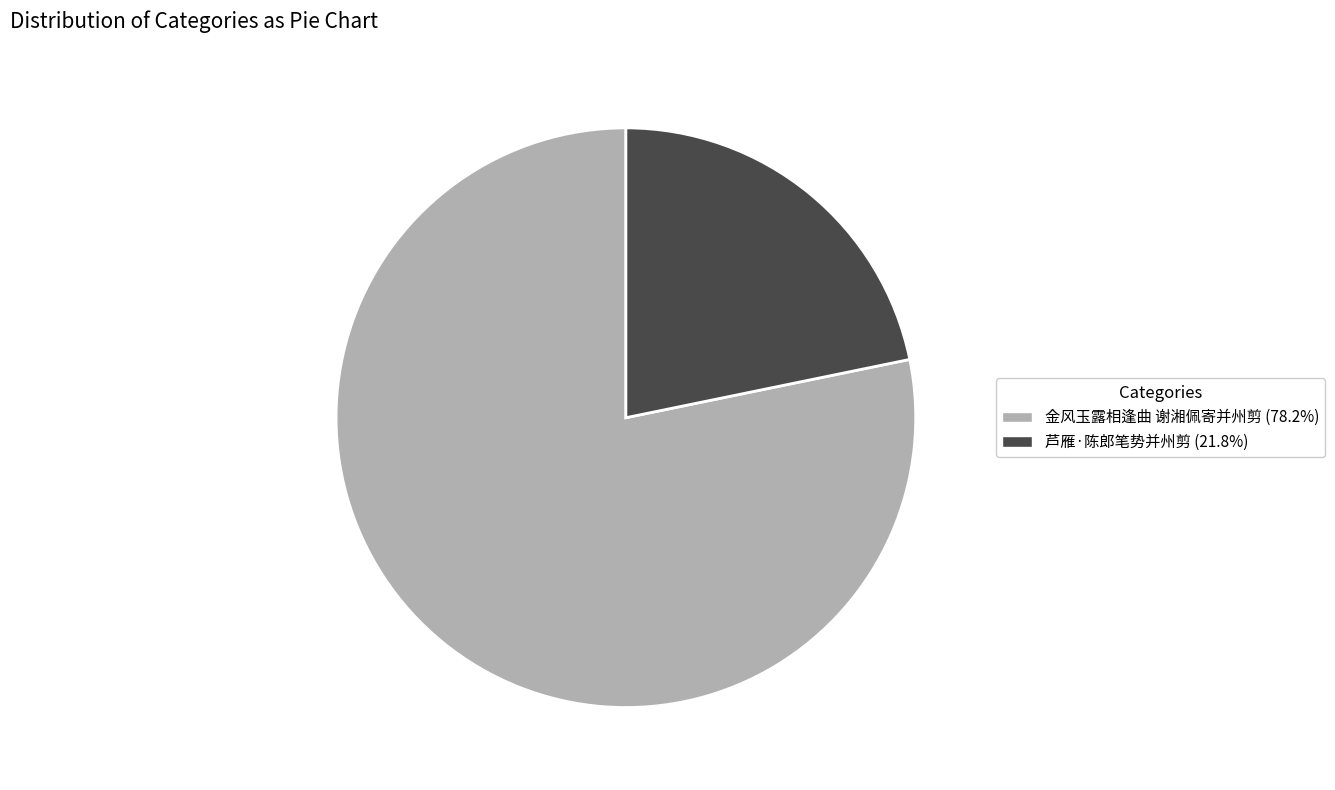

What is the ratio of the value at 金风玉露相逢曲 谢湘佩寄并州剪 (78.2%) to the value at 芦雁·陈郎笔势并州剪 (21.8%)?

3.6